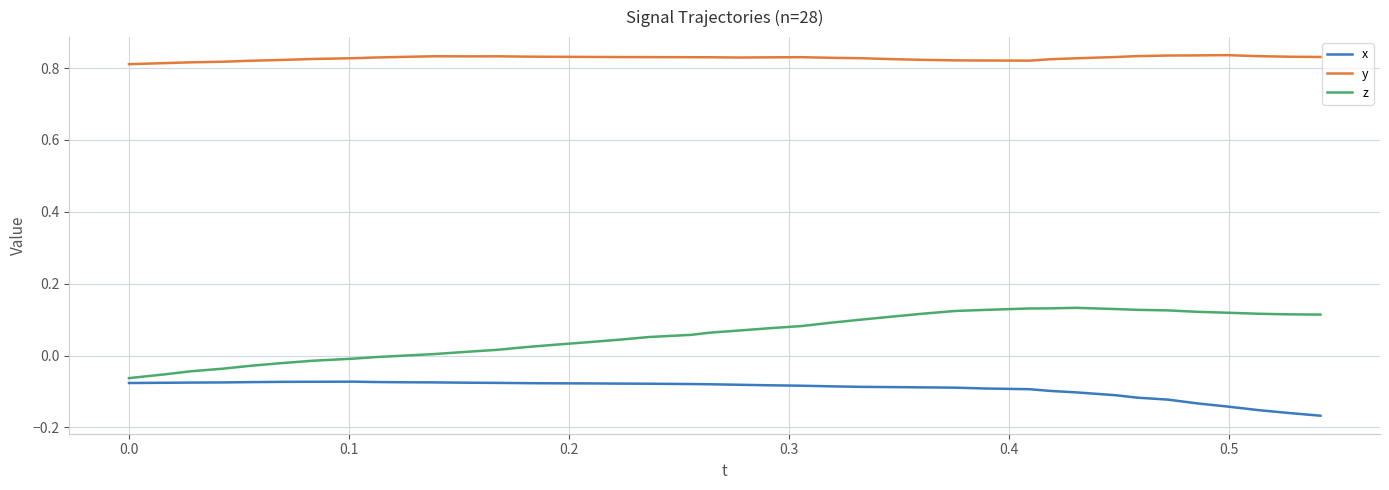

What is the difference between the maximum and second lowest values in the z series?

0.2